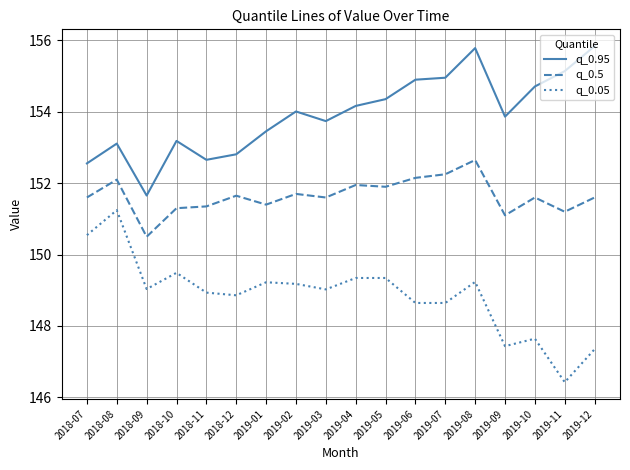

Which series has the largest range (max minus min)?

q_0.05